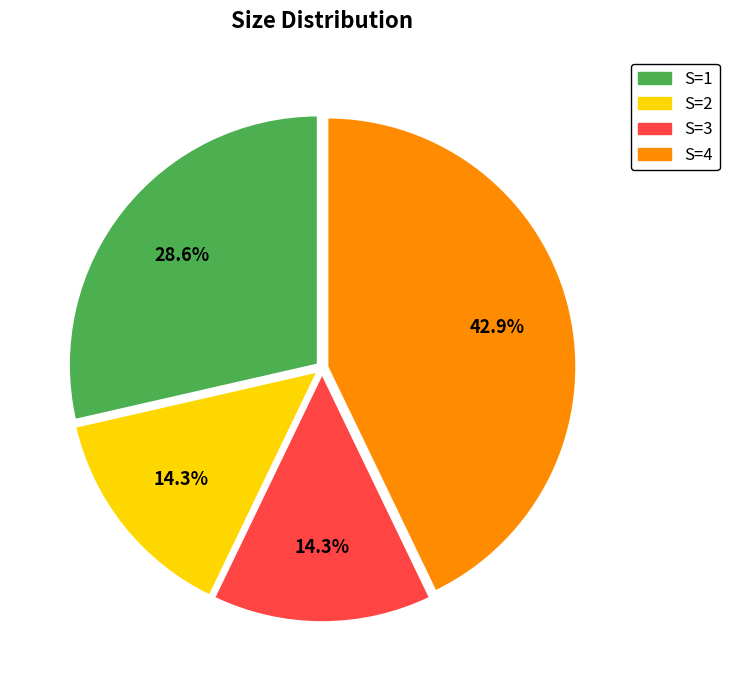

What is the largest slice in the pie chart?

S=4